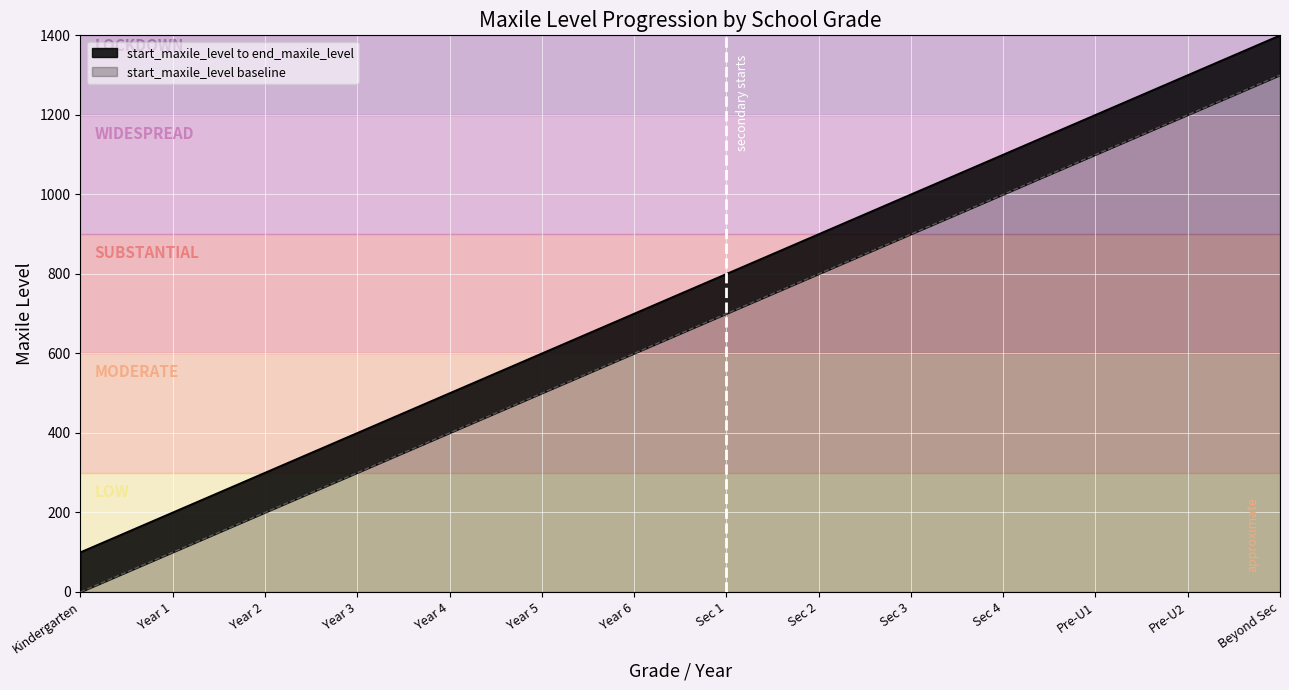

What is the sum of the values at Pre-U2 and Year 5?

1900